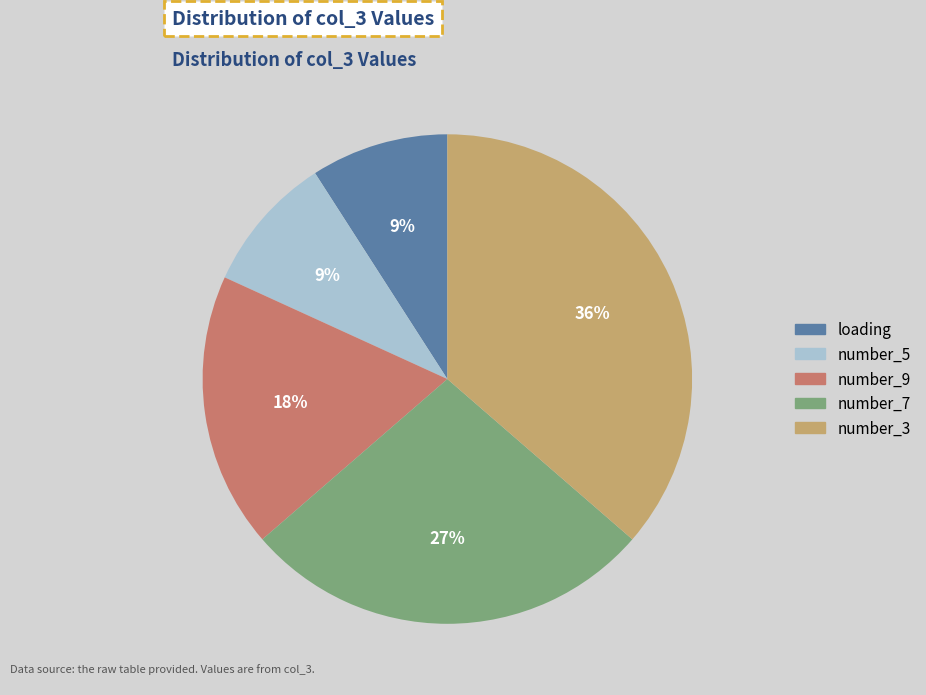

To the nearest percent, what is the difference between the largest and smallest slice percentages?

27%